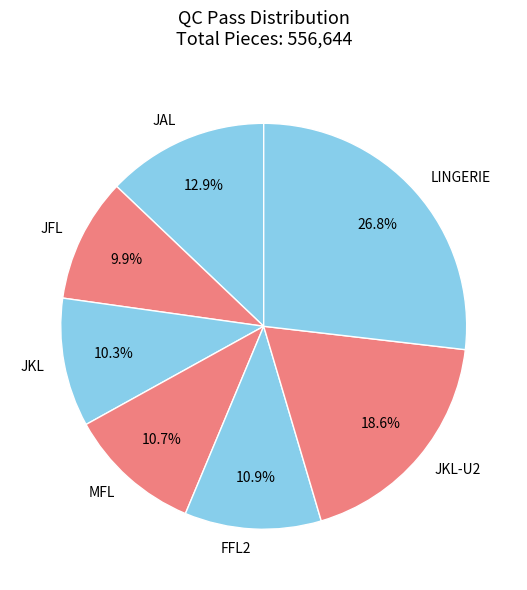

How much of the chart is everything except JKL-U2?

81.4%